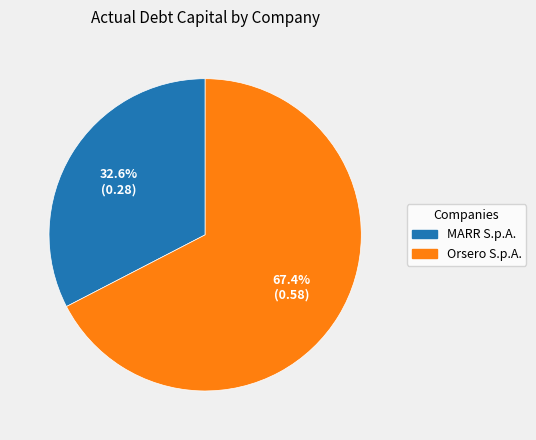

Does any single category account for the majority?

Yes